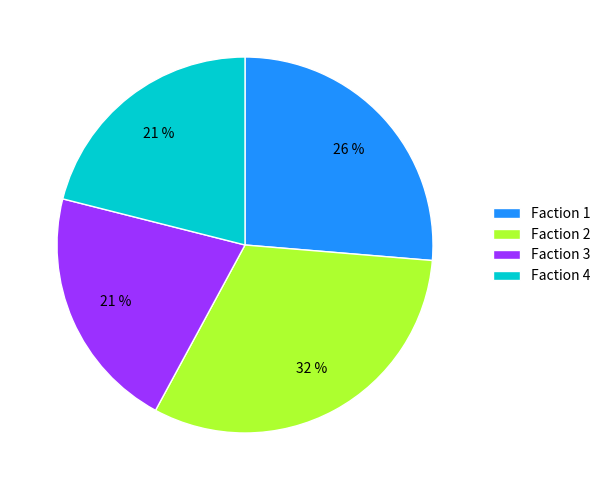

Does Faction 4 account for over 50% of the chart?

No